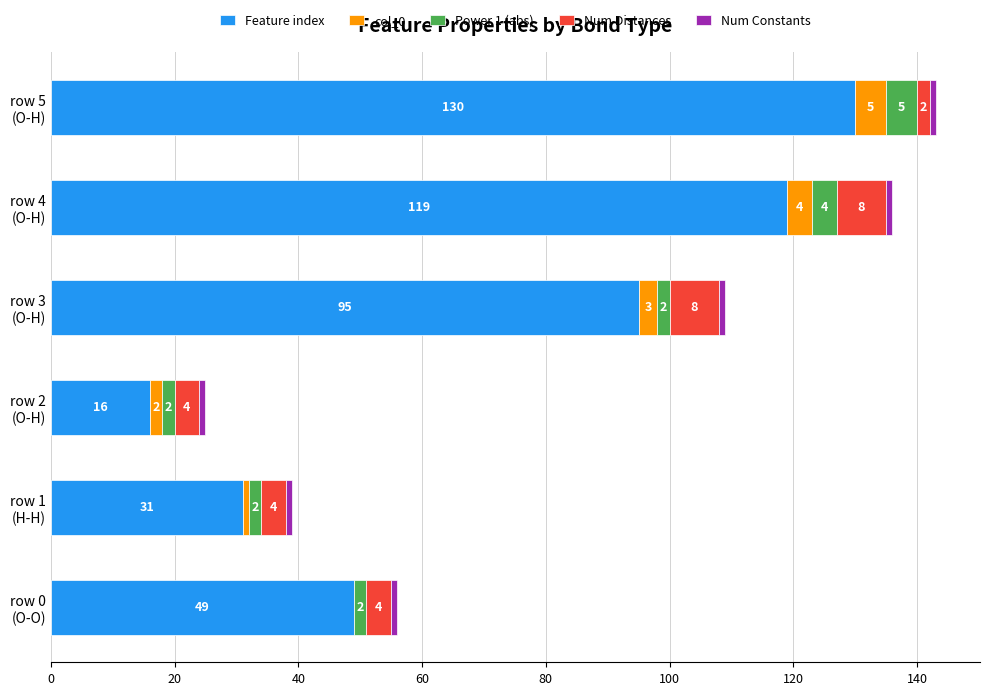

What is the highest value of the Feature index series?

130